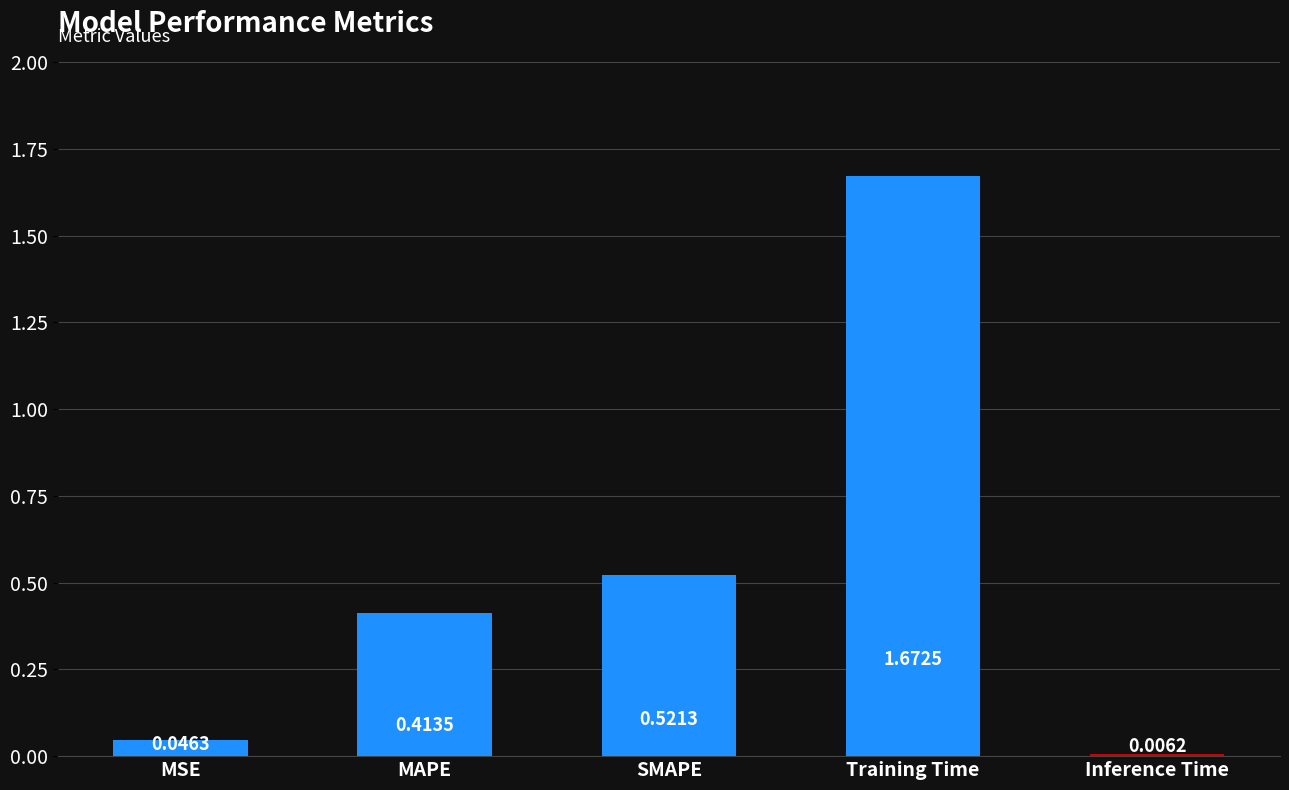

What is the sum of the values at MSE and Inference Time?

0.1